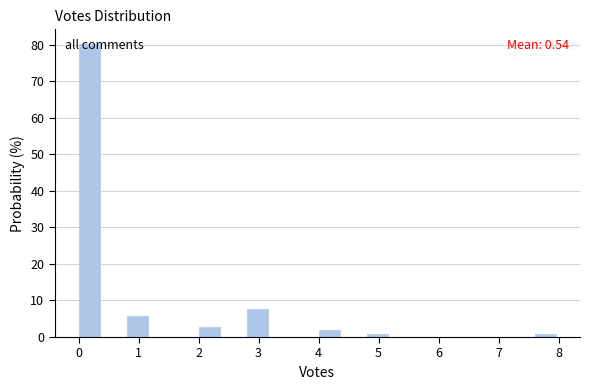

Over which range of the x-axis is the bar tallest?

0.0 to 0.4